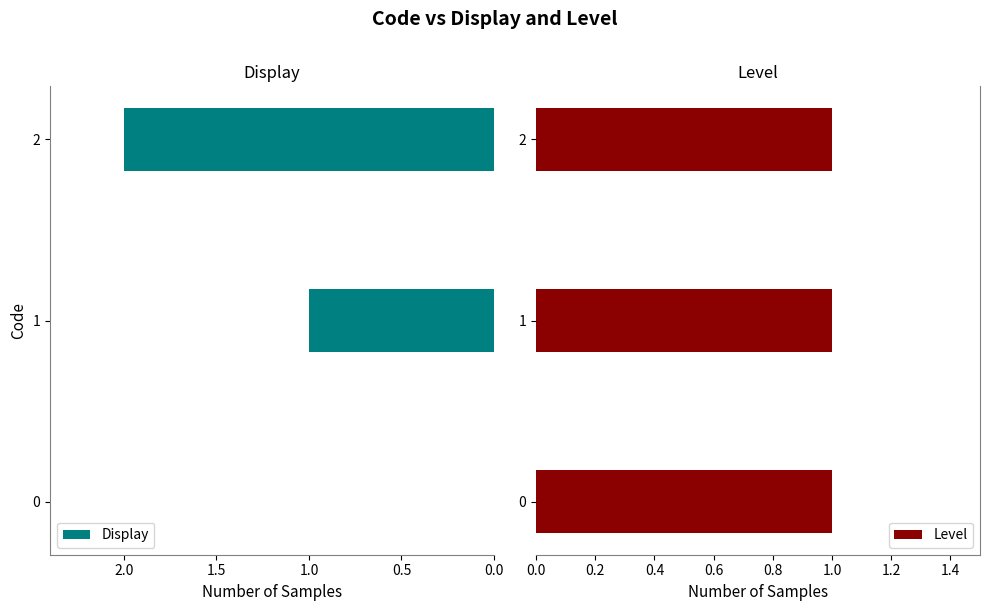

Rank the series by their maximum value, from lowest to highest.

Level, Display